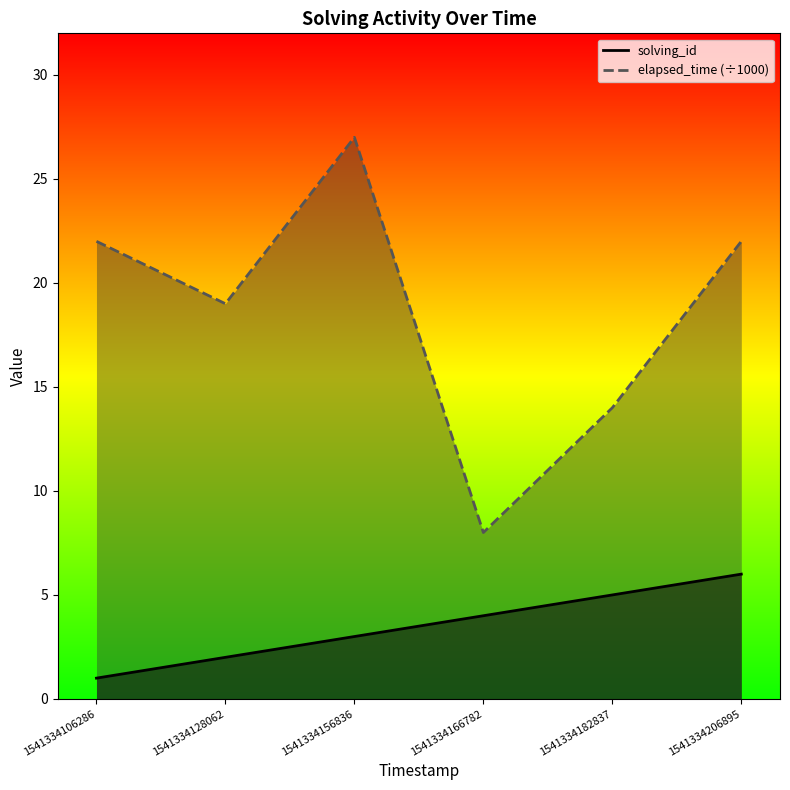

What is the difference between the maximum and second lowest values in the elapsed_time (÷1000) series?

13